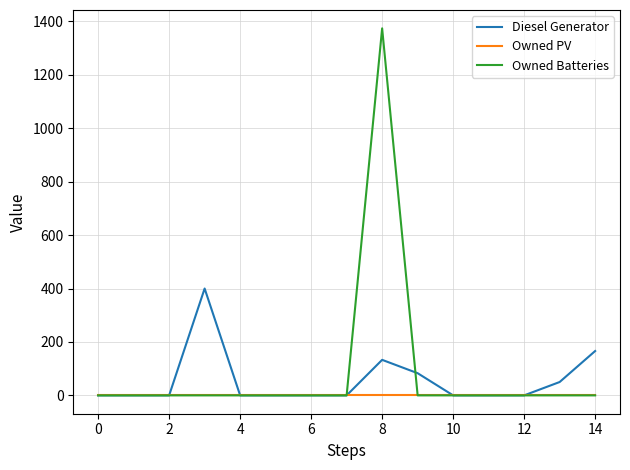

Which series has the largest total across all categories?

Owned Batteries